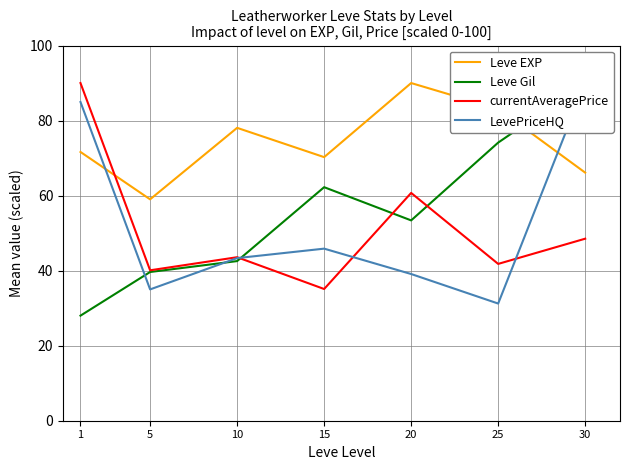

Which series ends up on top after the final intersection of Leve EXP and Leve Gil?

Leve Gil